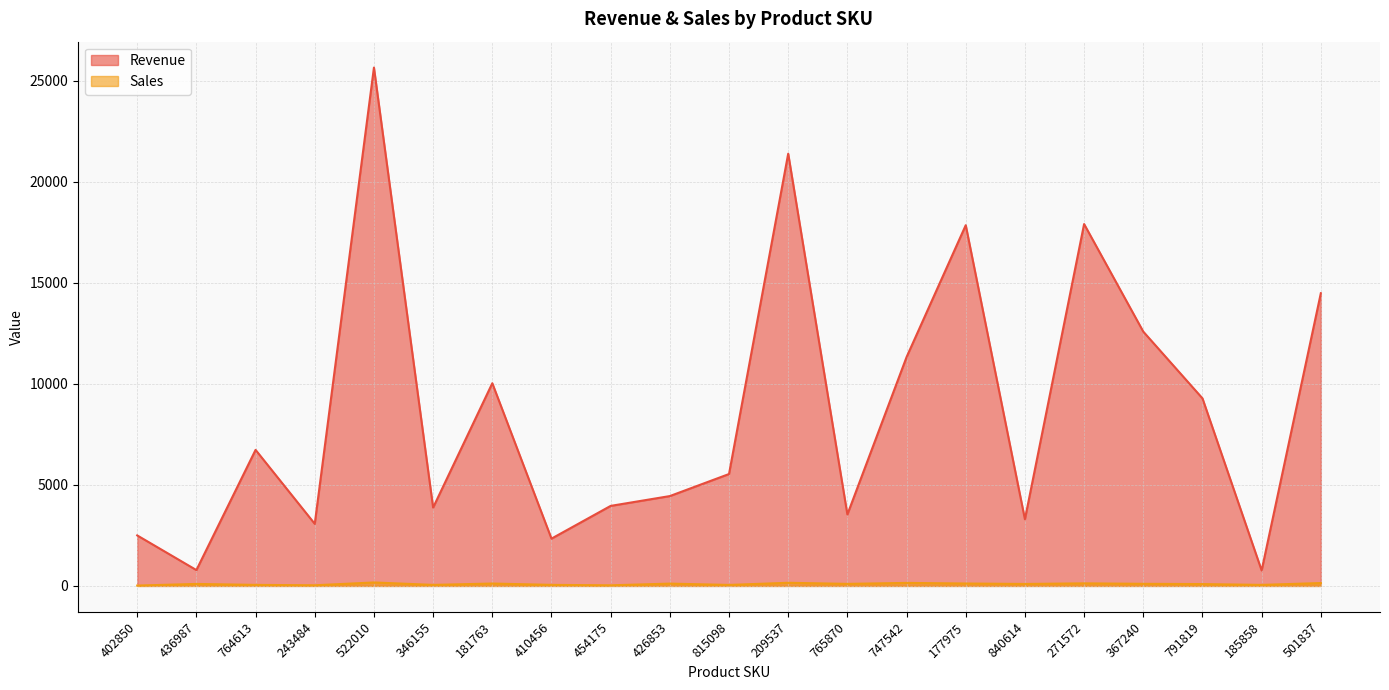

What are all the series names shown in the legend?

Revenue, Sales